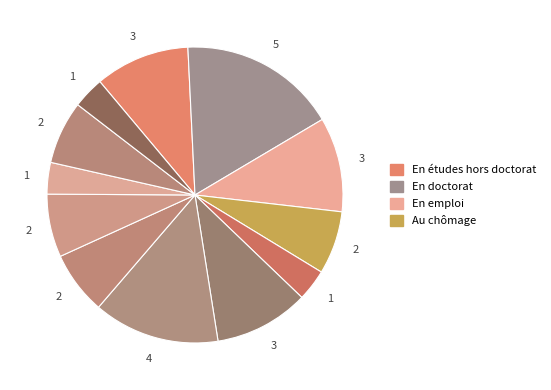

How many segments does this pie chart have?

12